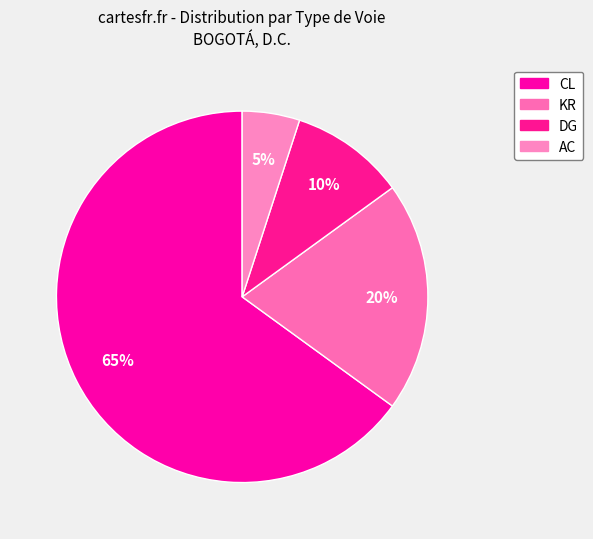

How many segments does this pie chart have?

4